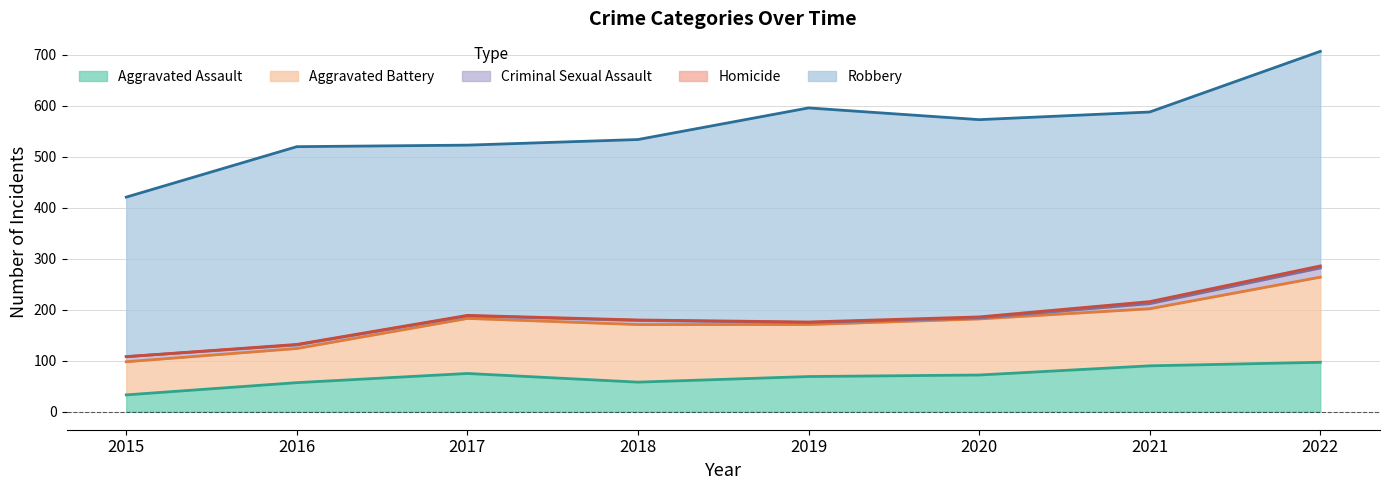

What is the value of the Robbery point at the 8th from the left?

421